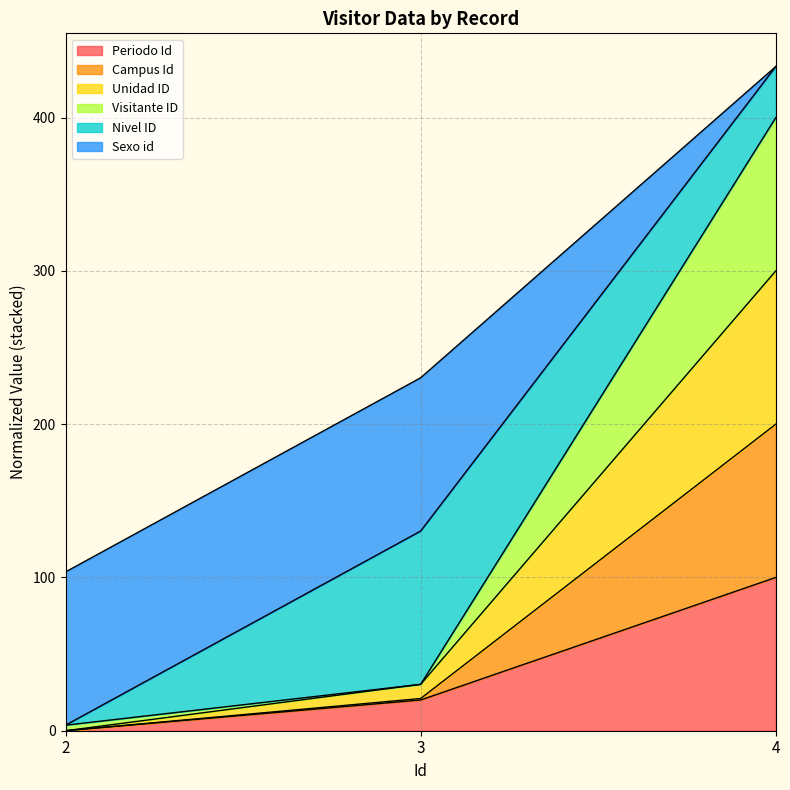

Reading left to right, list the values for the Periodo Id series.

2=0.0	3=20.0	4=100.0